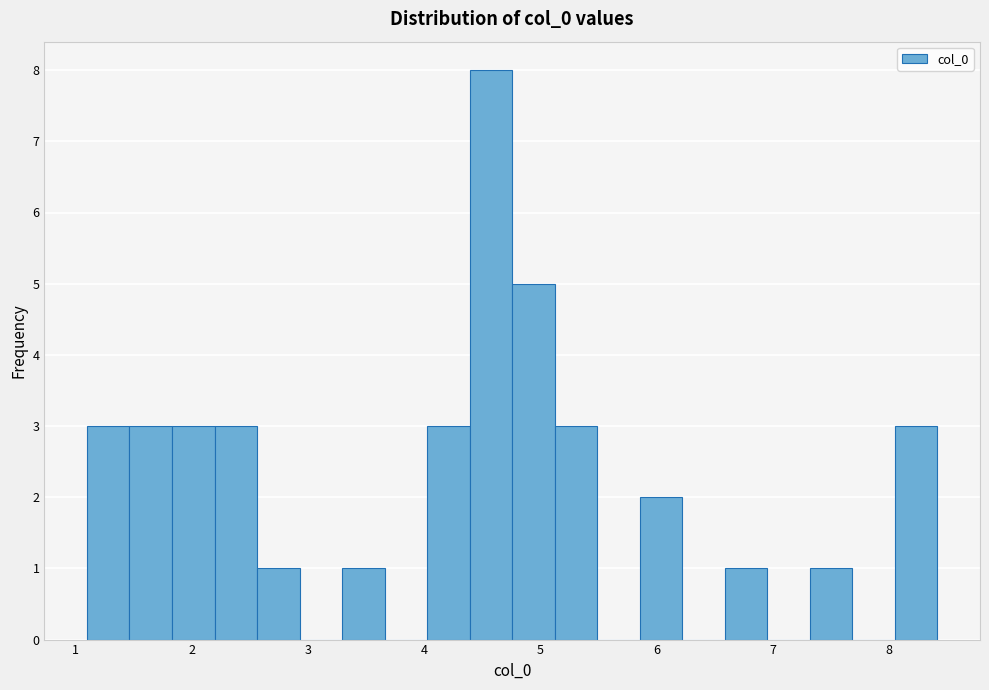

Around what value on the x-axis is the tallest bar? Give the approximate position of its centre, as read against the axis.

4.6